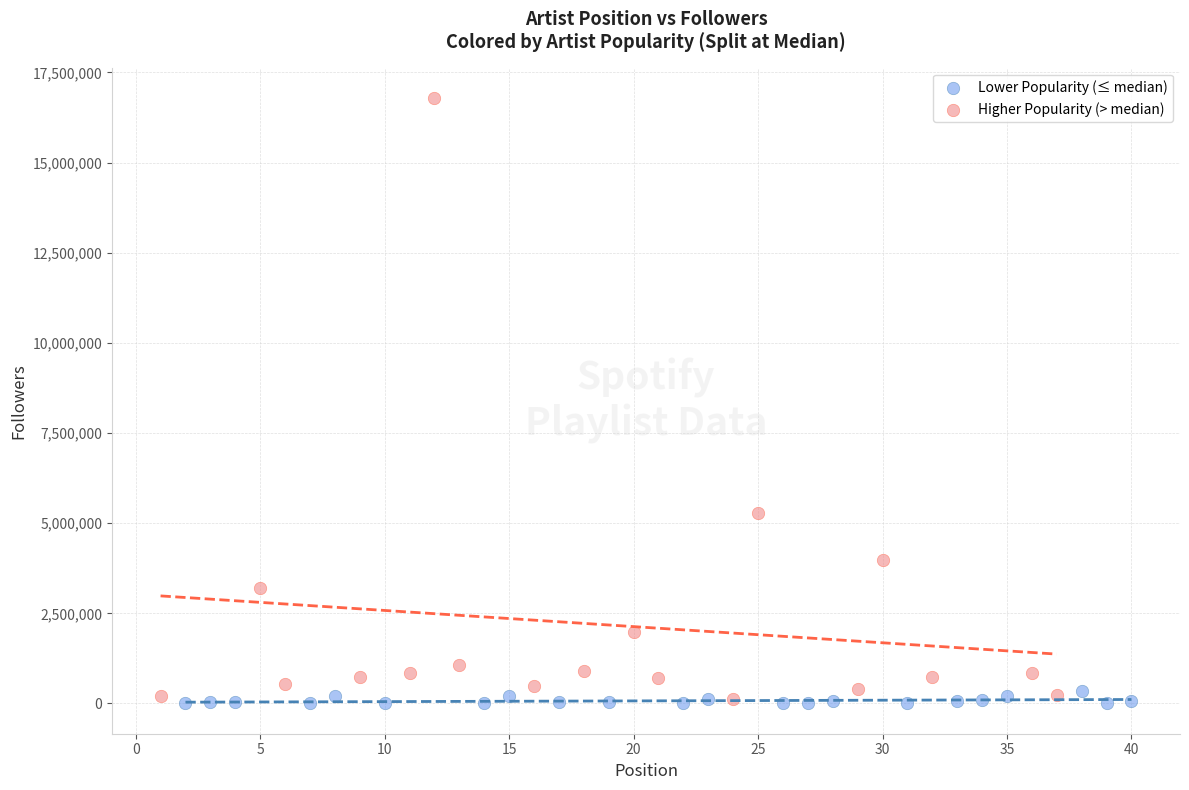

Which series has the widest spread of Y values?

Higher Popularity (> median)